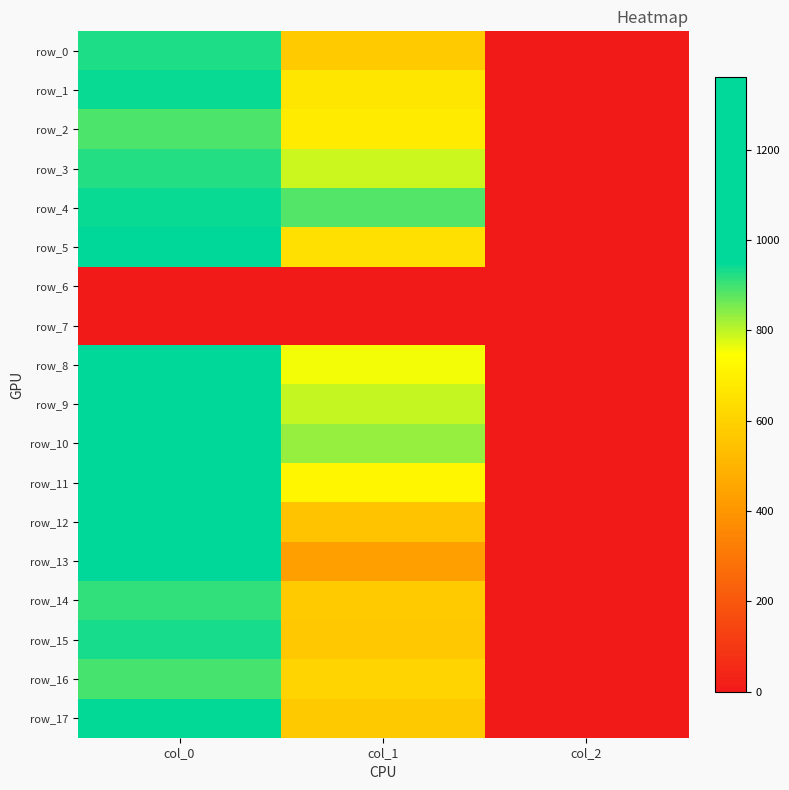

At how many categories does at least one series exceed 1236?

1